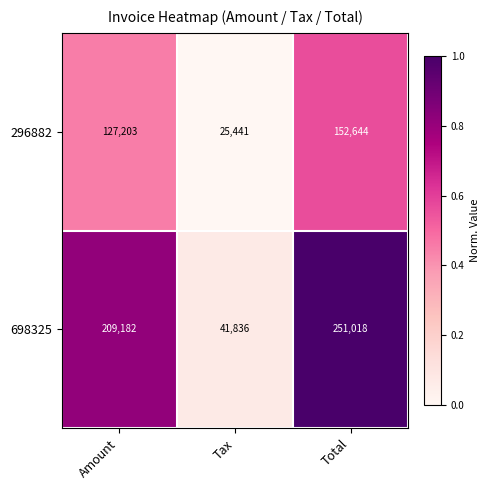

How many categories are shown in the chart?

3